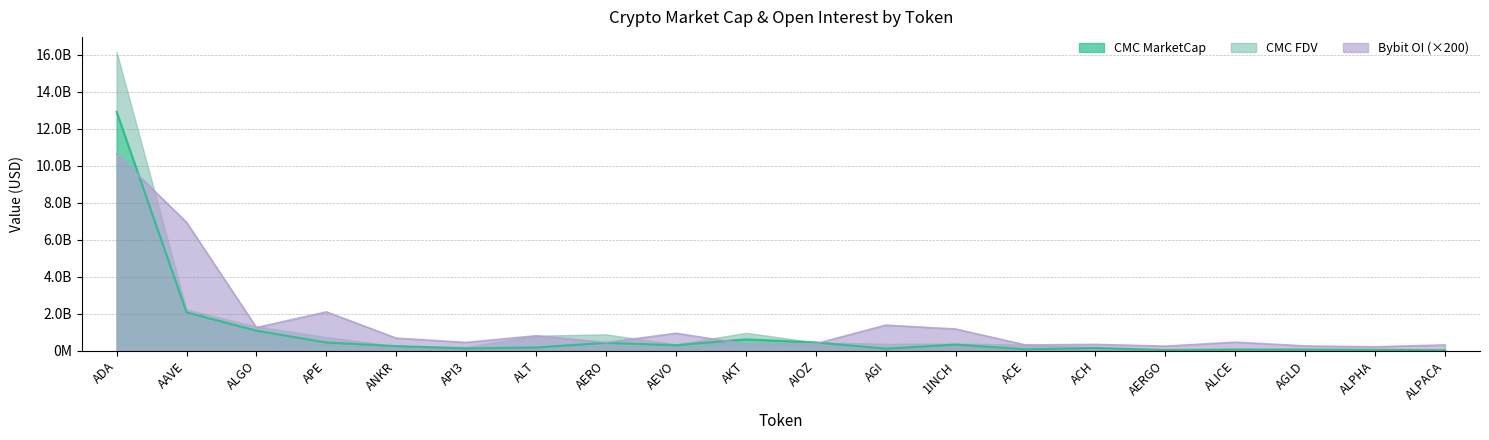

What is the minimum value for CMC_MarketCap?

28310406.1